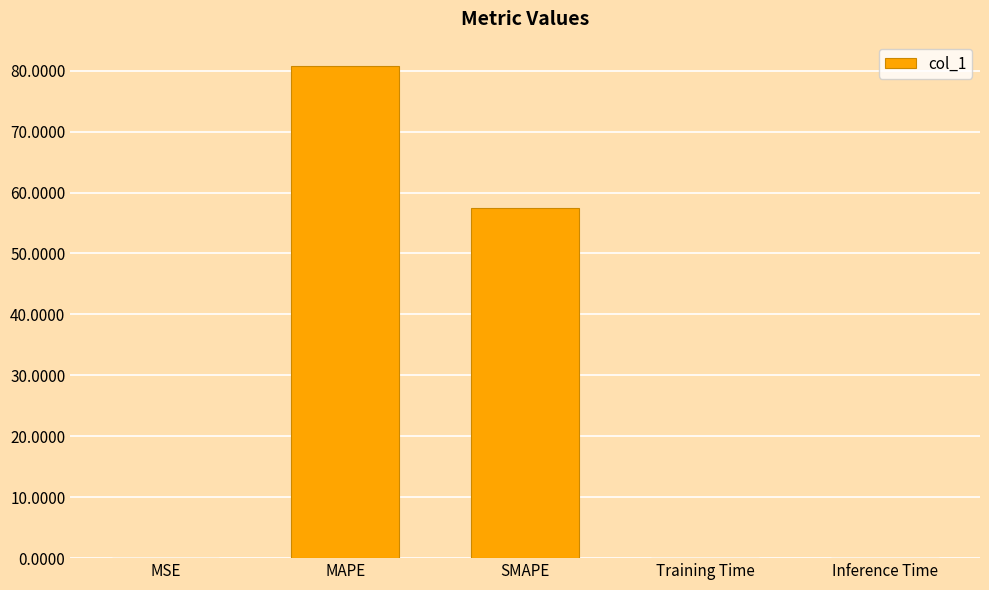

What is the average value?

27.6